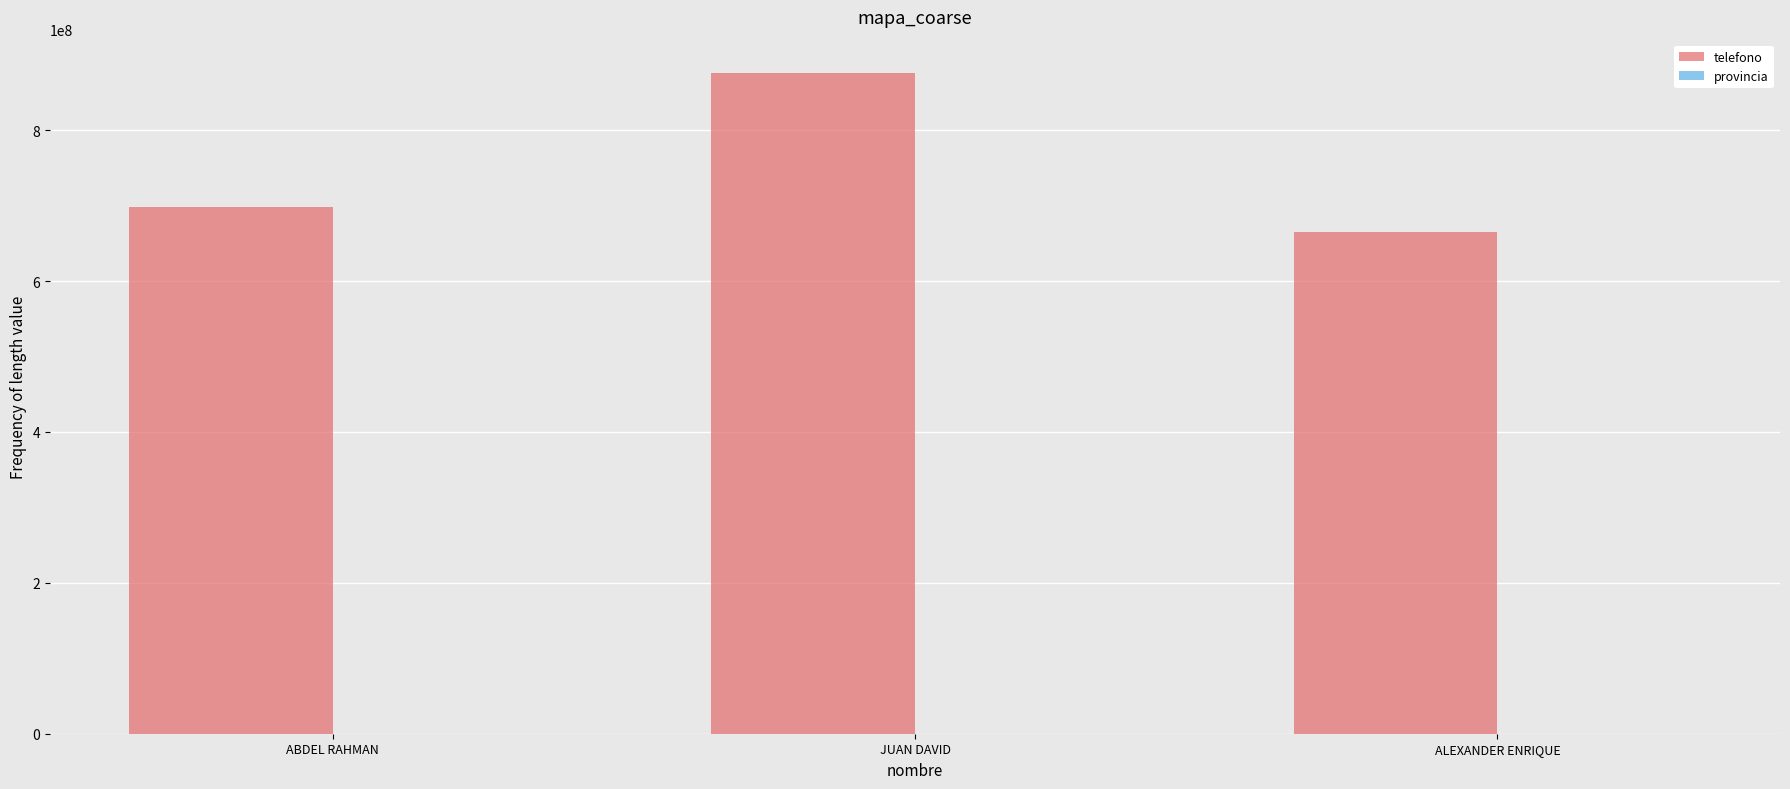

What is the maximum value shown in the chart?

876166734